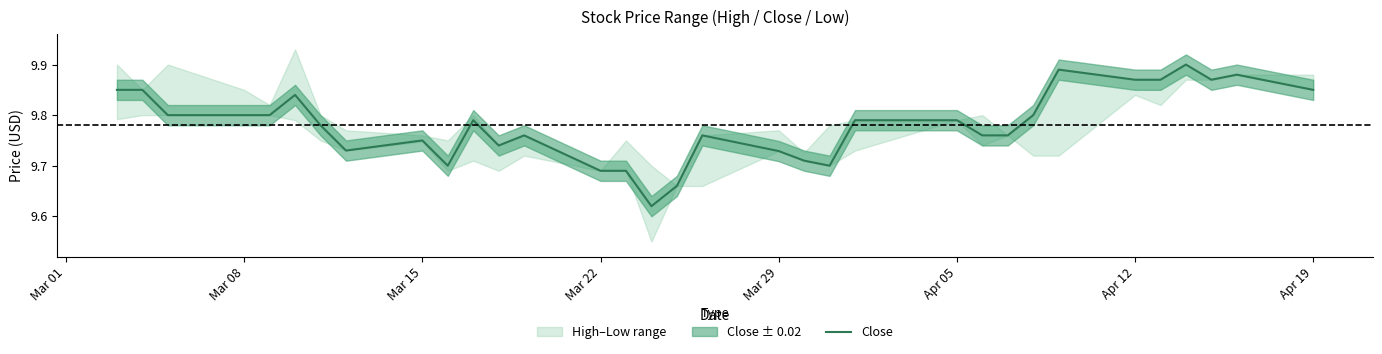

What is the average value?

9.8